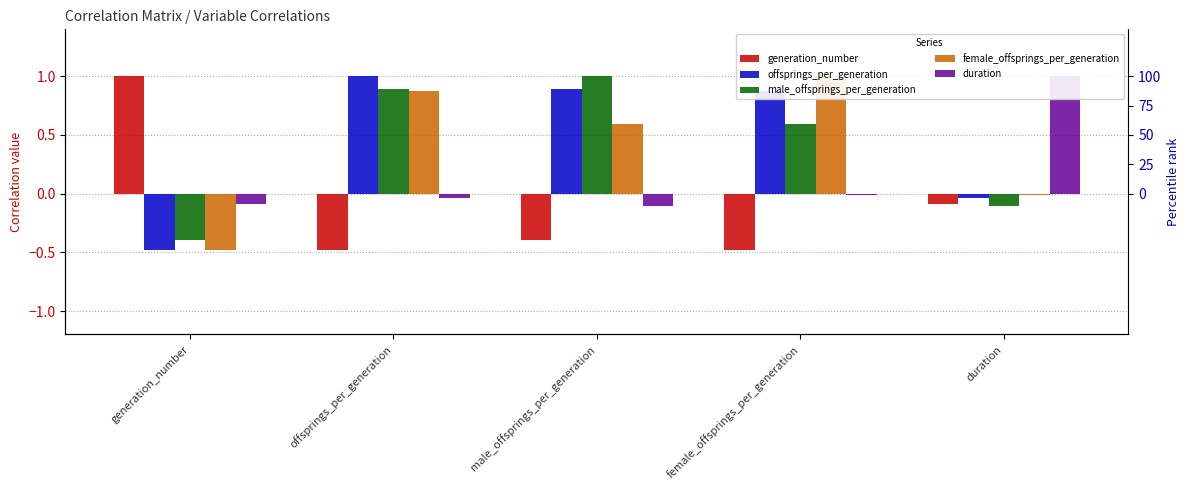

List the series in order of their peak value, highest first.

generation_number, offsprings_per_generation, male_offsprings_per_generation, female_offsprings_per_generation, duration